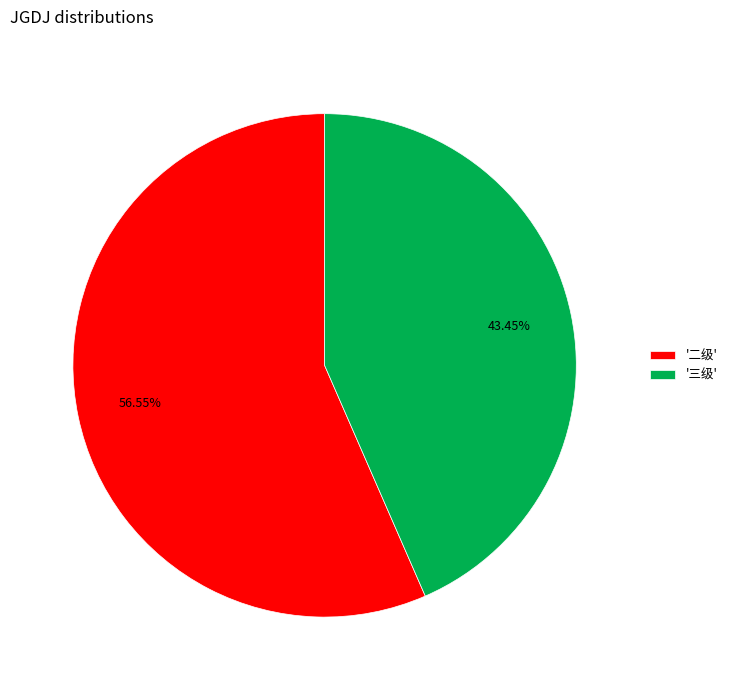

Which has a higher value, '二级' or '三级'?

'二级'